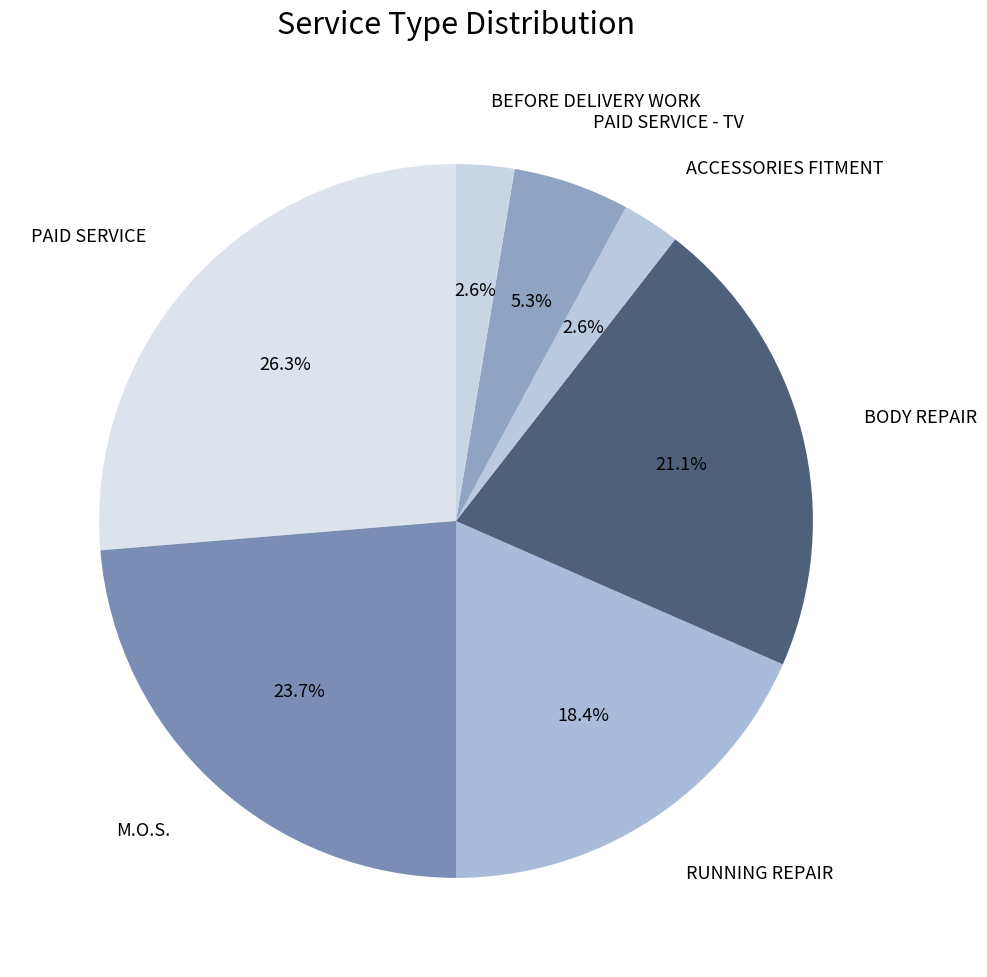

Which category has the smallest portion of the pie?

ACCESSORIES FITMENT